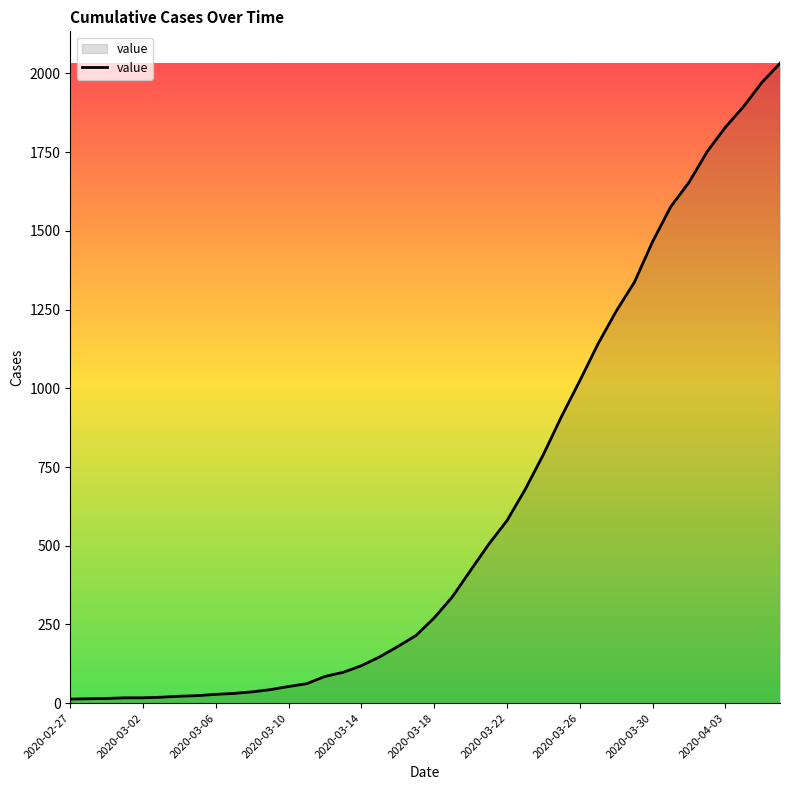

What is the maximum value shown in the chart?

2032